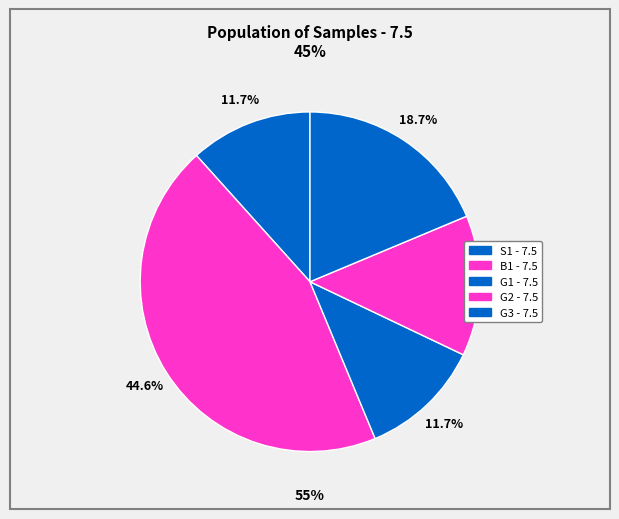

How many slices are in this pie chart?

5